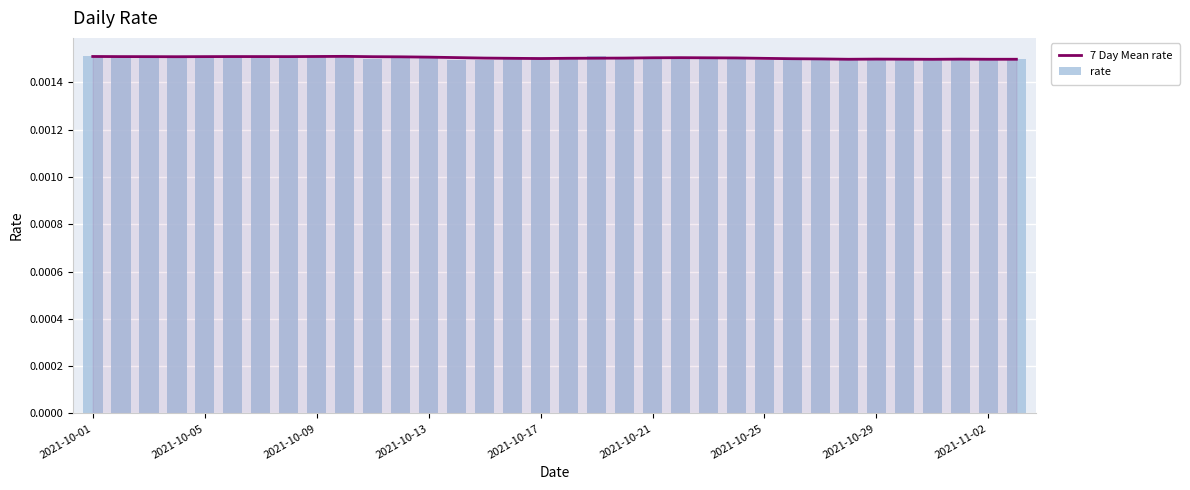

Does the chart contain stacked bars?

No